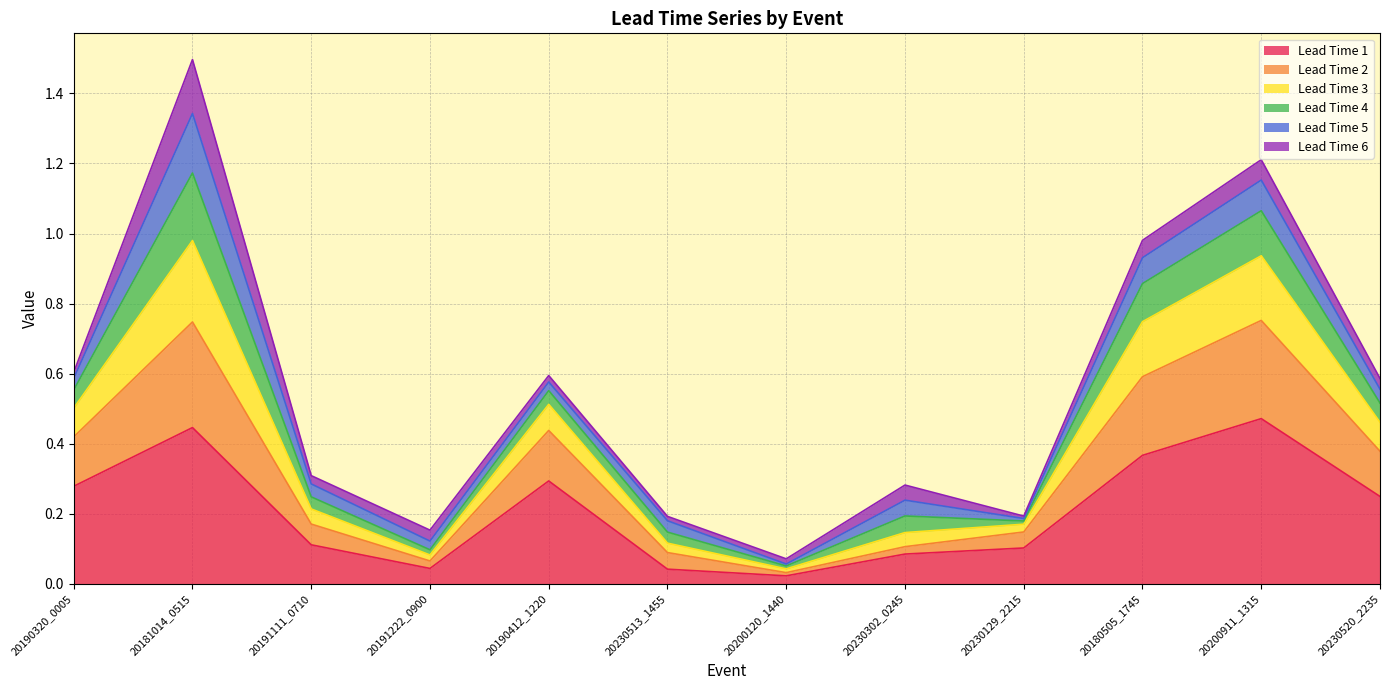

What is the total value across all series at 20190320_0005?

0.6